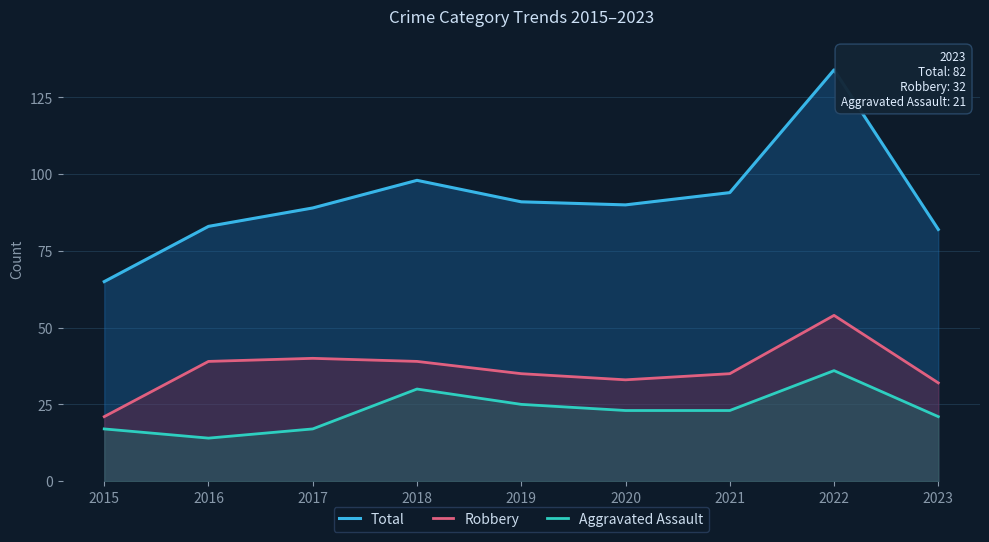

Reading left to right, extract all data points from this chart.

Total: 65	83	89	98	91	90	94	134	82
Robbery: 21	39	40	39	35	33	35	54	32
Aggravated Assault: 17	14	17	30	25	23	23	36	21